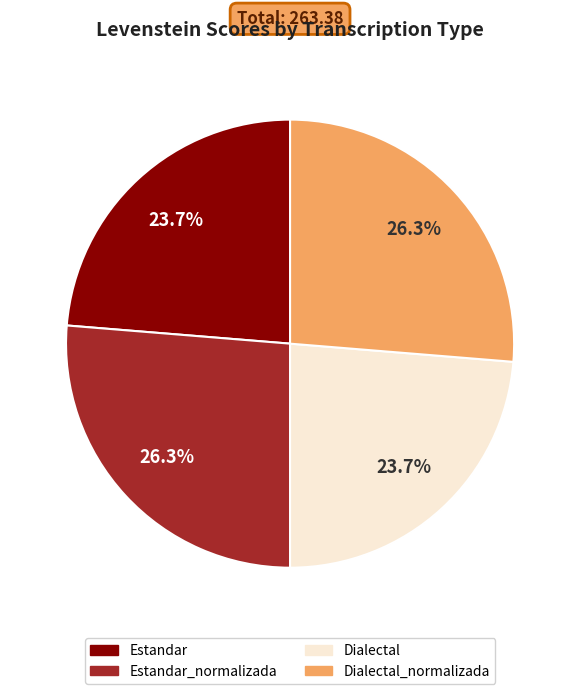

Does any single category account for the majority?

No